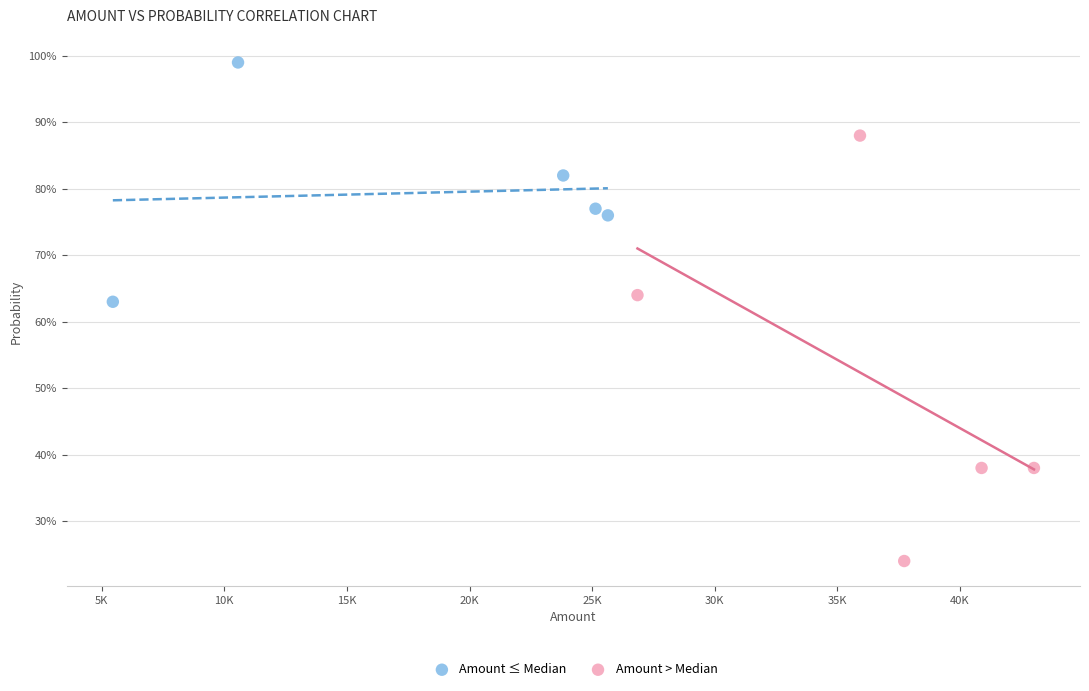

Which series reaches the maximum Y coordinate?

Amount ≤ Median